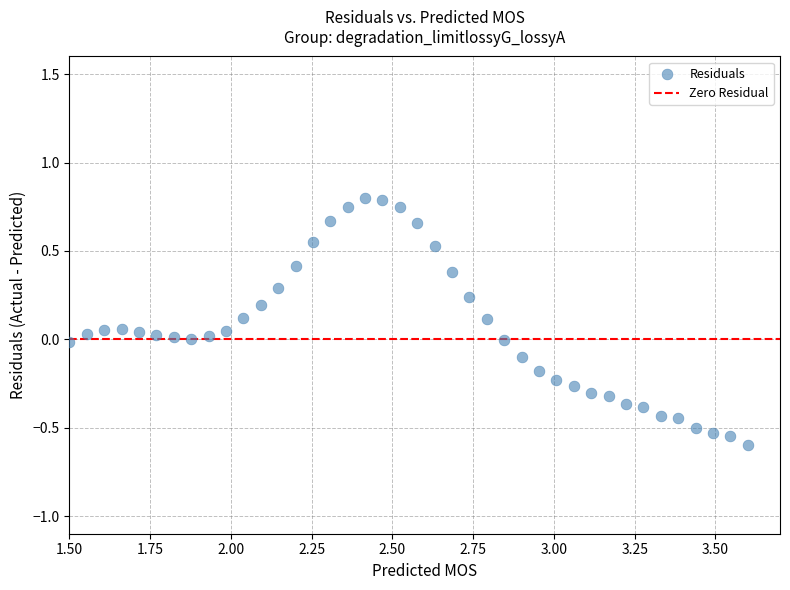

What is the range of X values (max minus min)?

2.1